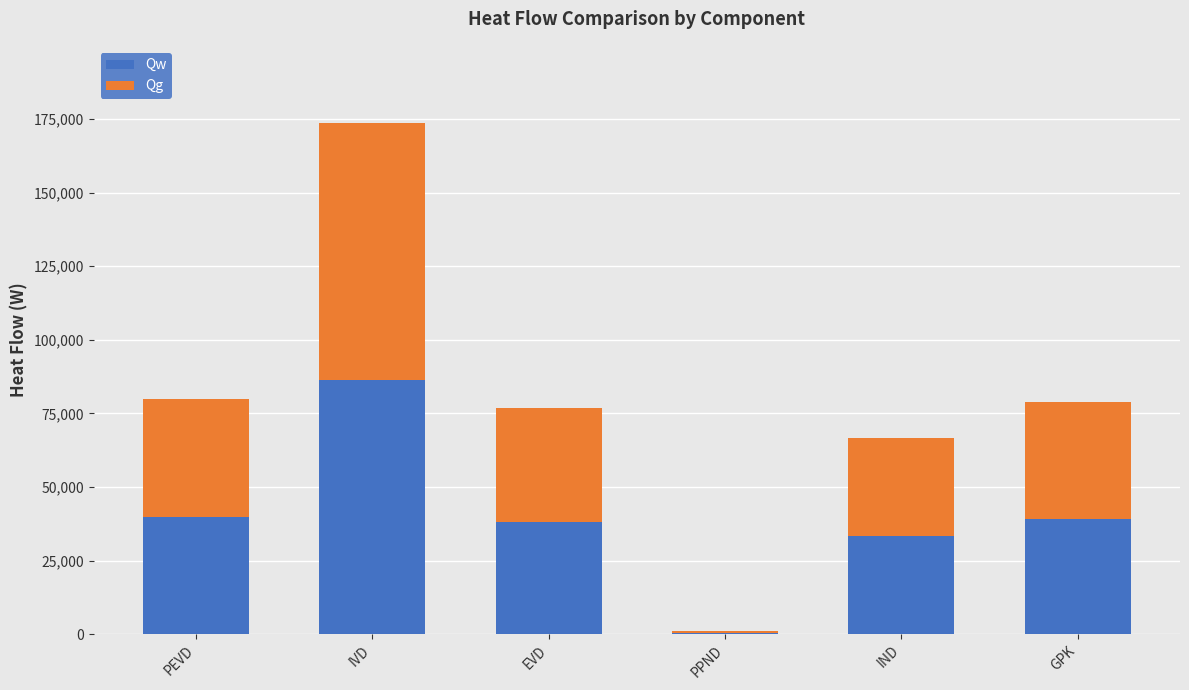

The Qw series shows 9404.7 at PEVD. True or false?

False